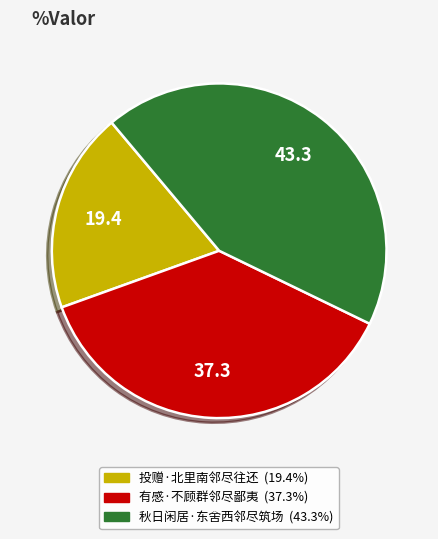

Which slice is the smallest?

投赠·北里南邻尽往还